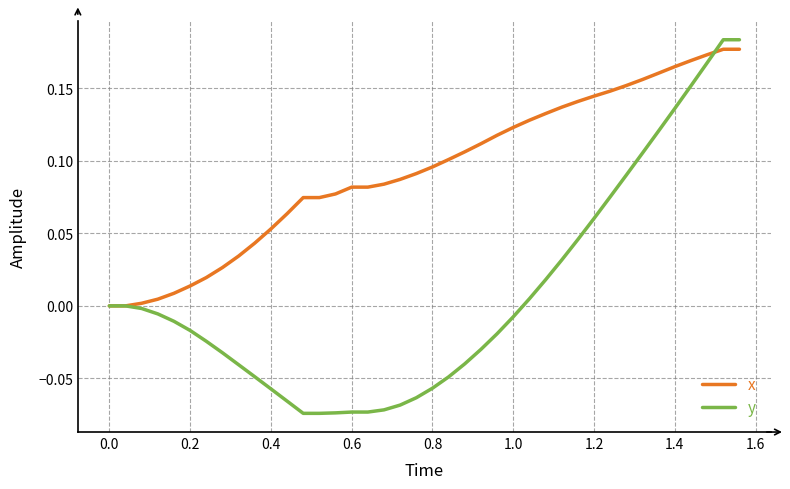

Which series has the largest range (max minus min)?

y